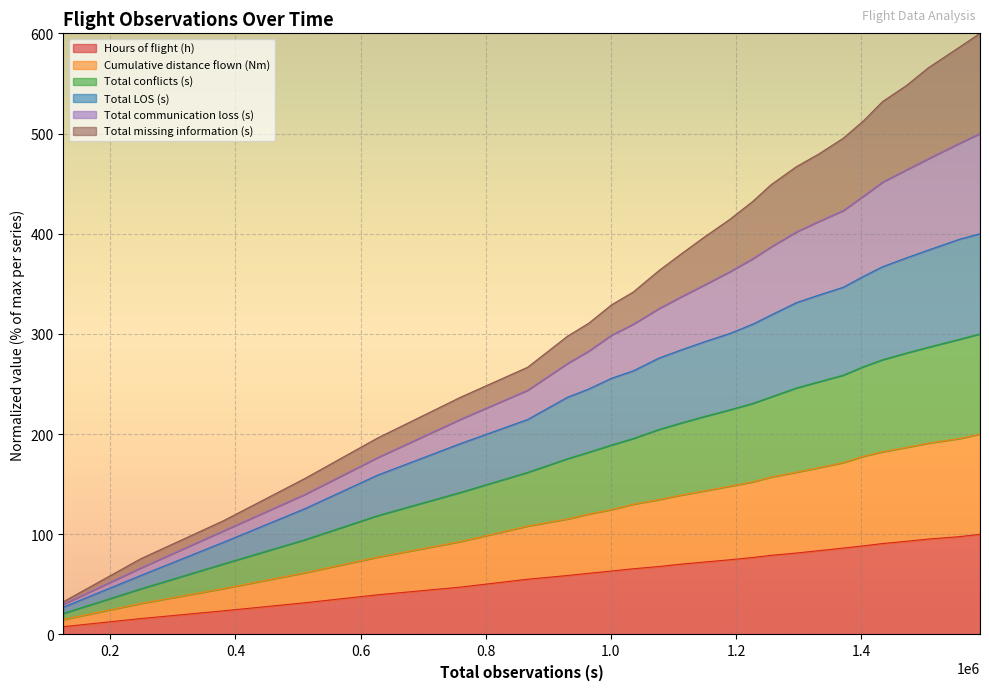

What is the sum of all Cumulative distance flown (Nm) values?

3429.4